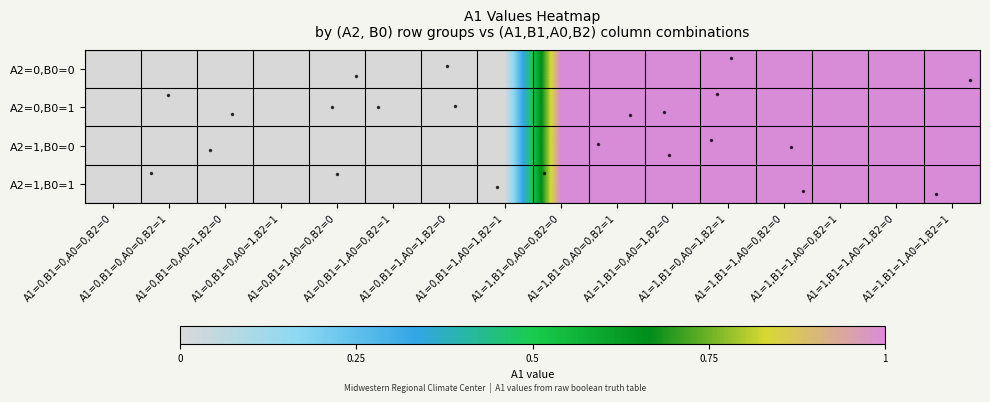

Which has a higher value, A1=1,B1=1,A0=0,B2=1 or A1=0,B1=1,A0=0,B2=0?

A1=1,B1=1,A0=0,B2=1